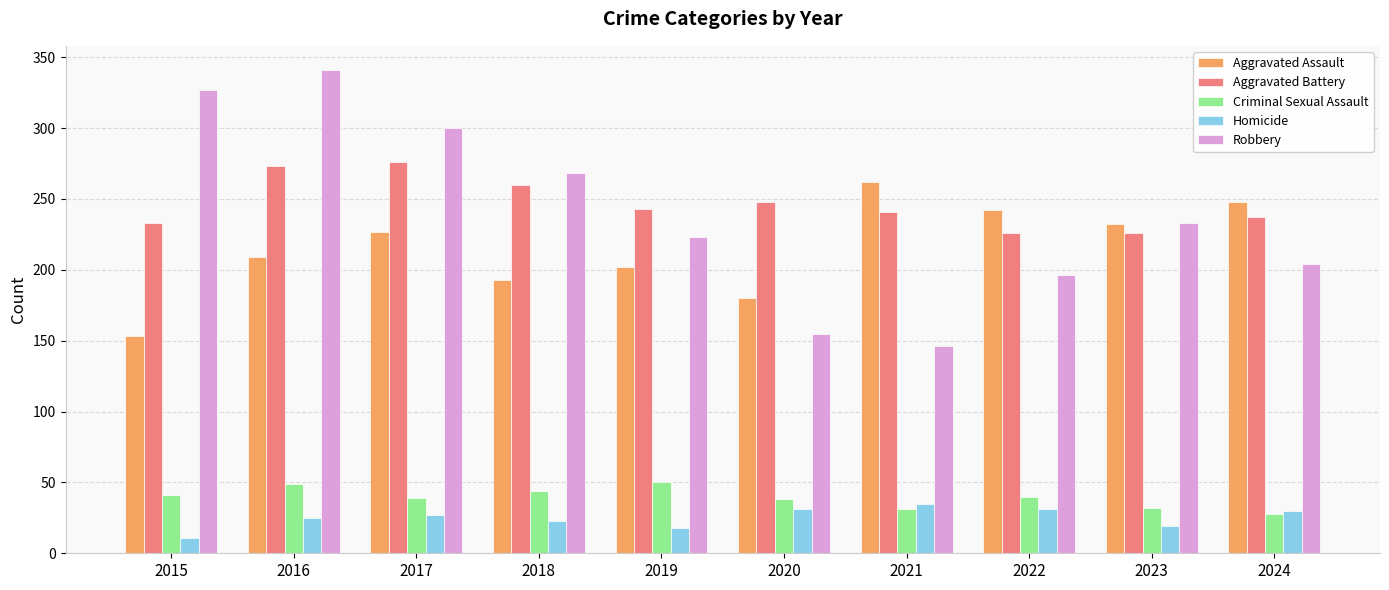

What is the average value of the Aggravated Battery series?

246